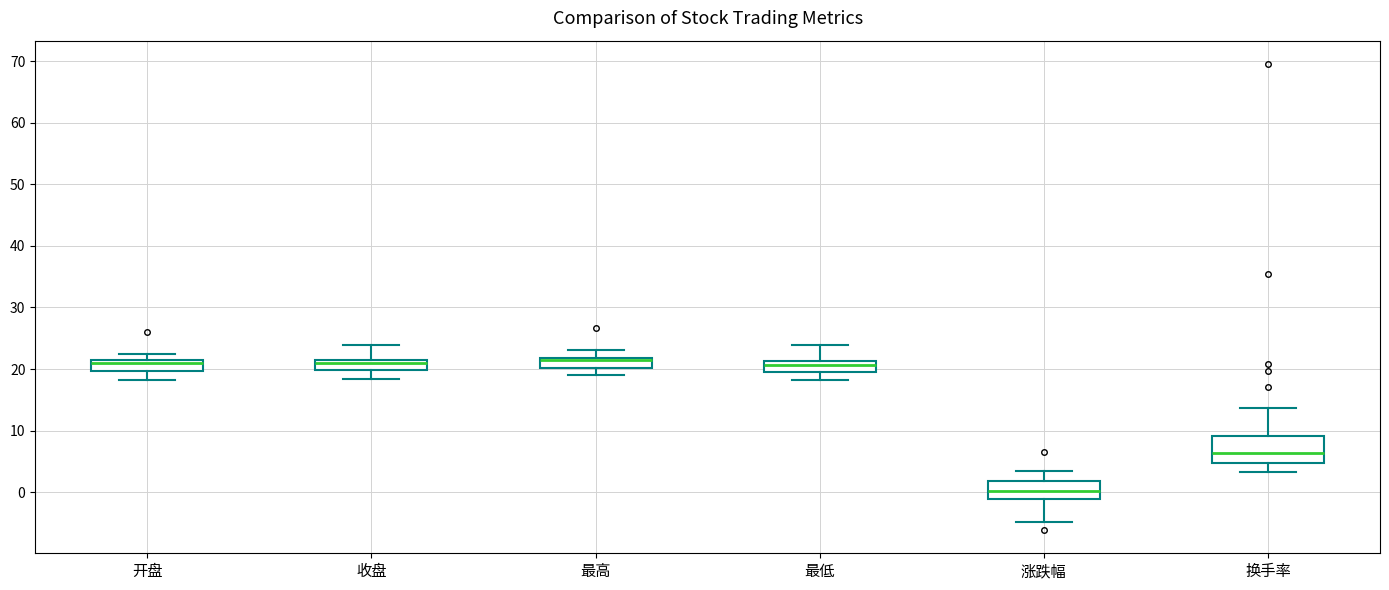

Where is the lower edge of the box for 涨跌幅 on the y-axis? The values are not printed on the chart, so give them approximately, as read against the axis.

-1